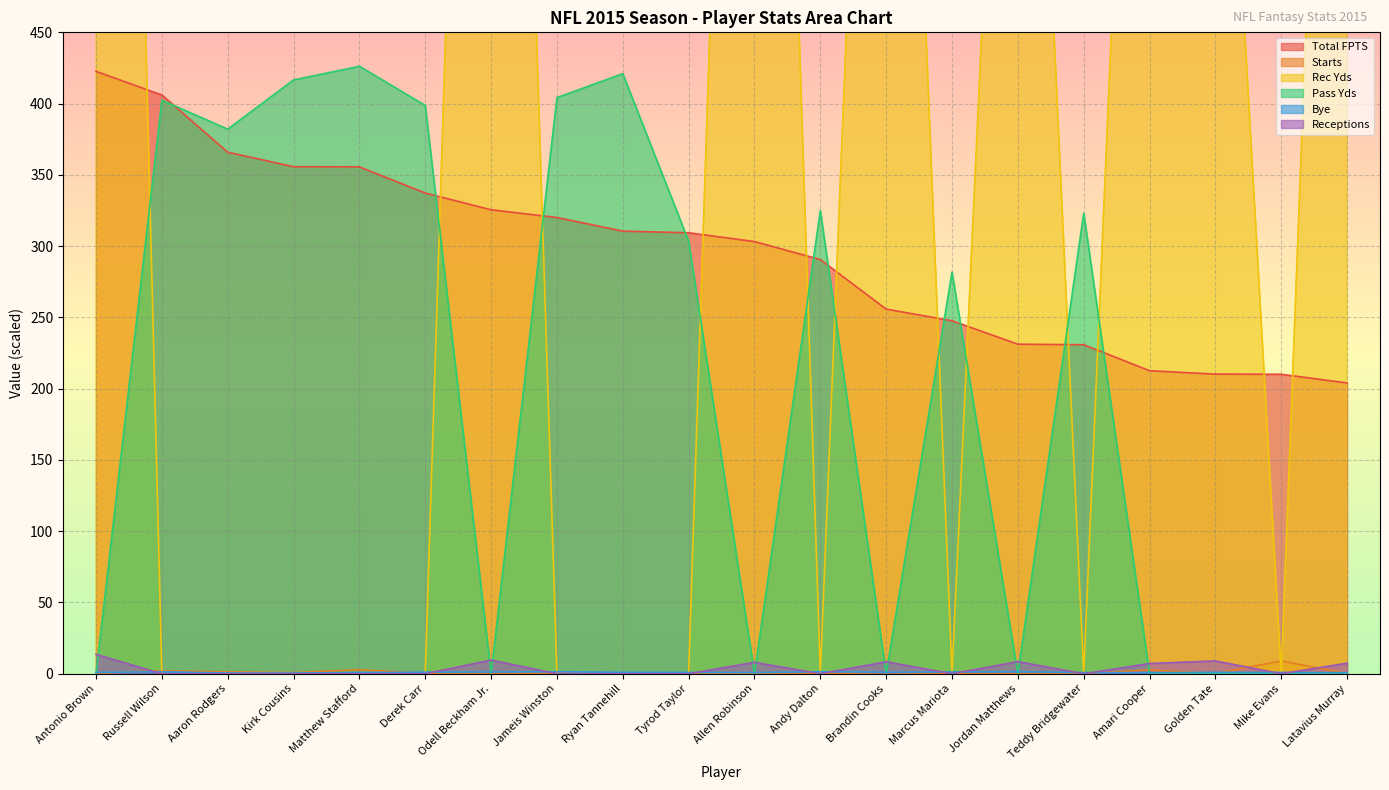

Does the chart display data point markers on the line(s)?

No